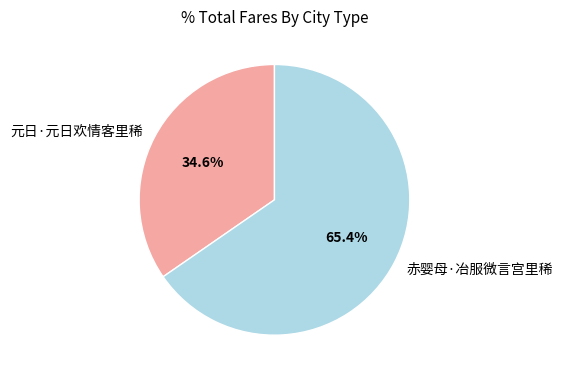

Between 元日·元日欢情客里稀 and 赤婴母·冶服微言宫里稀, which is larger?

赤婴母·冶服微言宫里稀